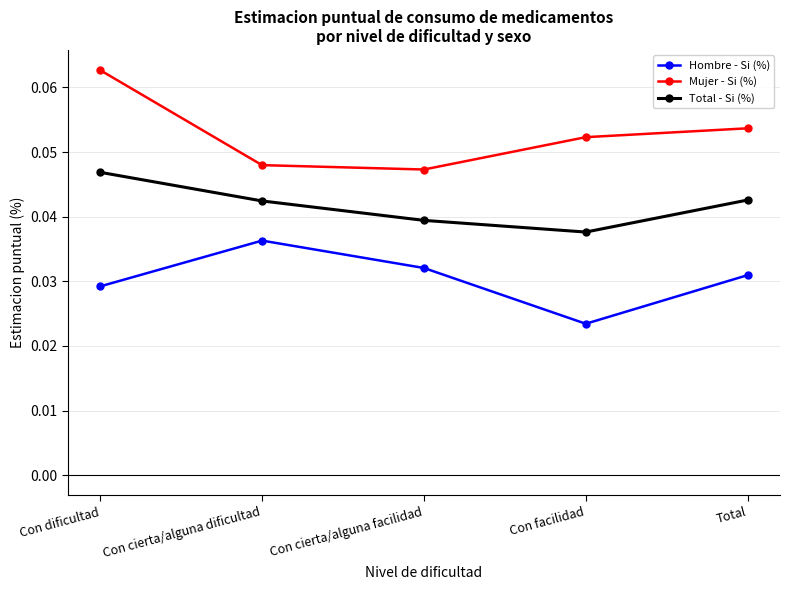

In Mujer - Si (%), how many points are lower than both neighbors (excluding endpoints)?

1